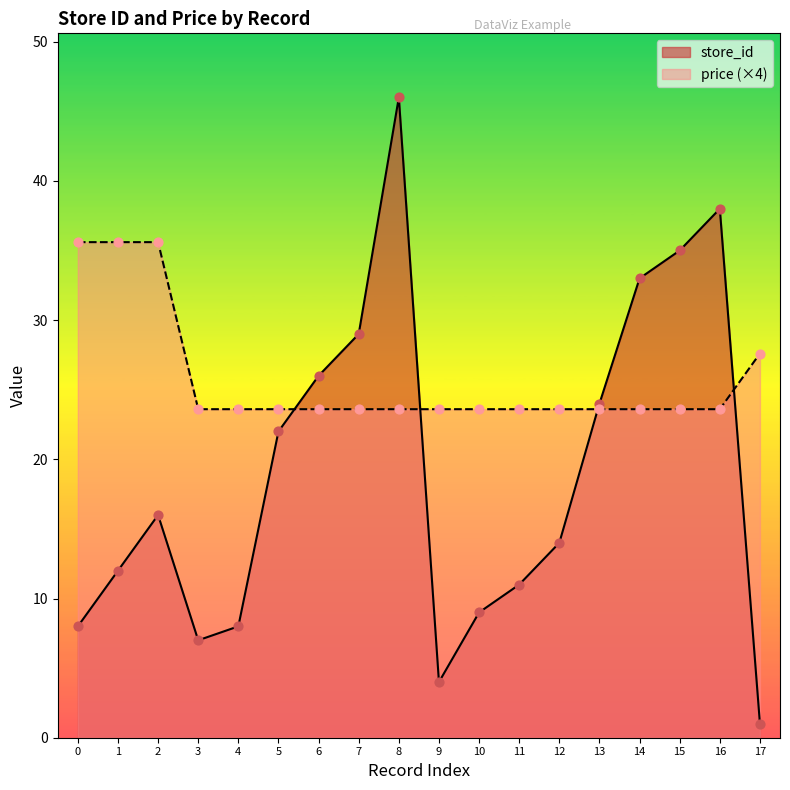

Which series has the largest total across all categories?

price (×4)